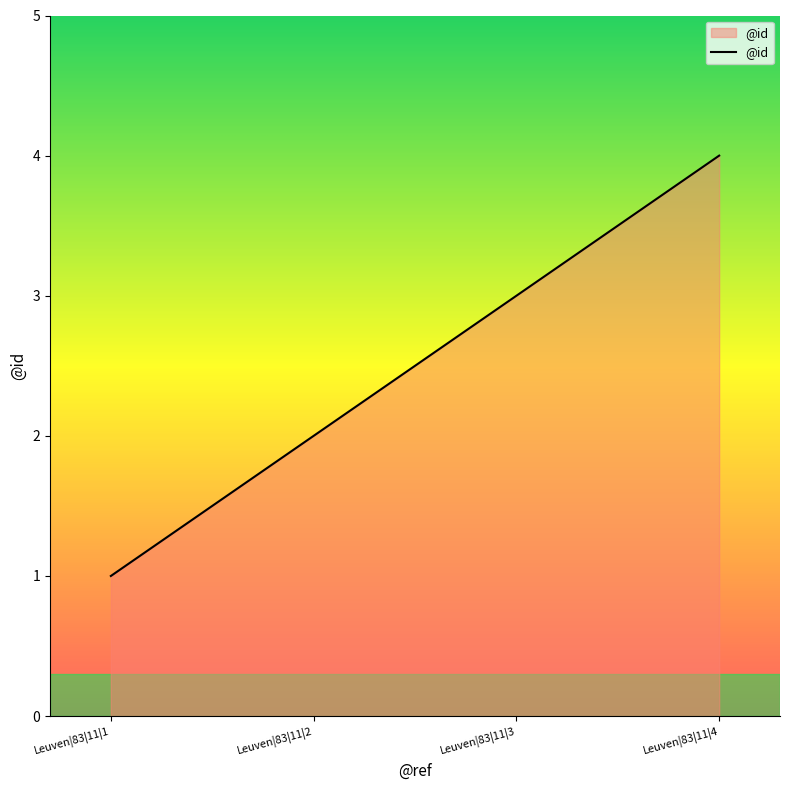

Does the chart display data point markers on the line(s)?

No